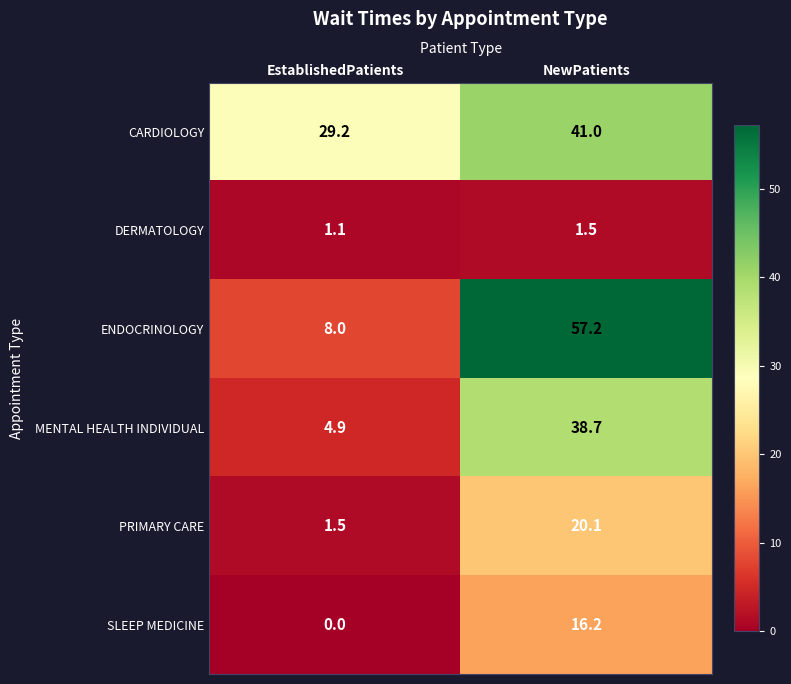

At which label does CARDIOLOGY reach its peak?

NewPatients